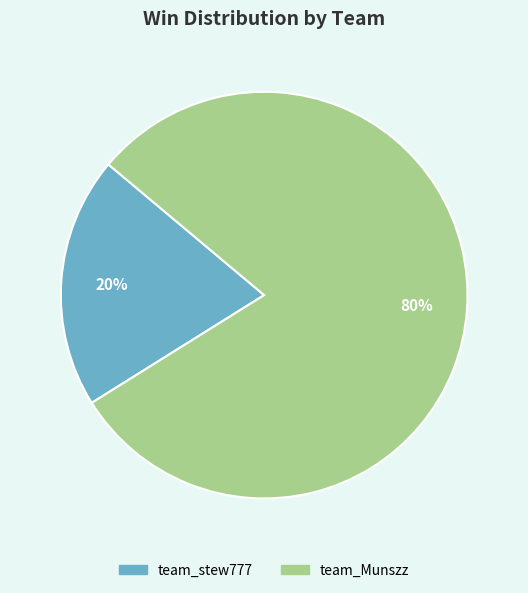

To the nearest percent, what is the difference between the team_Munszz and team_stew777 slice percentages?

60%